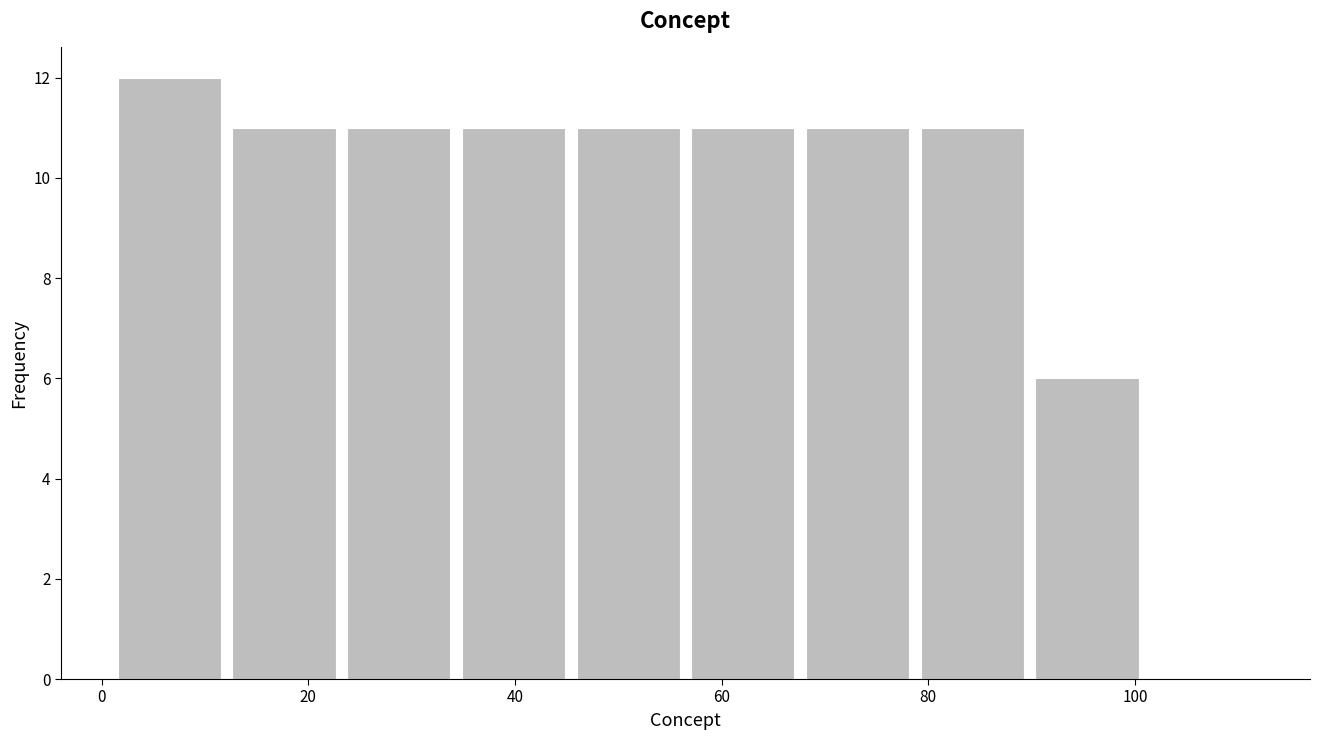

Over which range of the x-axis is the bar tallest?

2 to 12